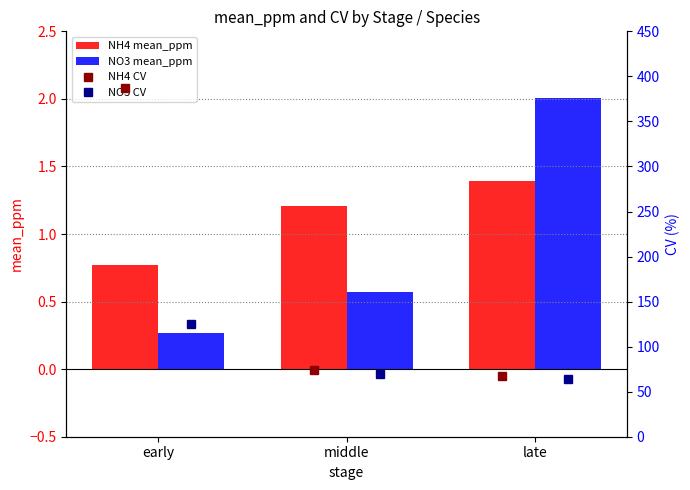

Reading left to right, extract all data points from this chart.

NH4 mean_ppm: 0.8	1.2	1.4
NO3 mean_ppm: 0.3	0.6	2.0
NH4 CV: 387.0	74.0	67.0
NO3 CV: 125.0	70.0	64.0